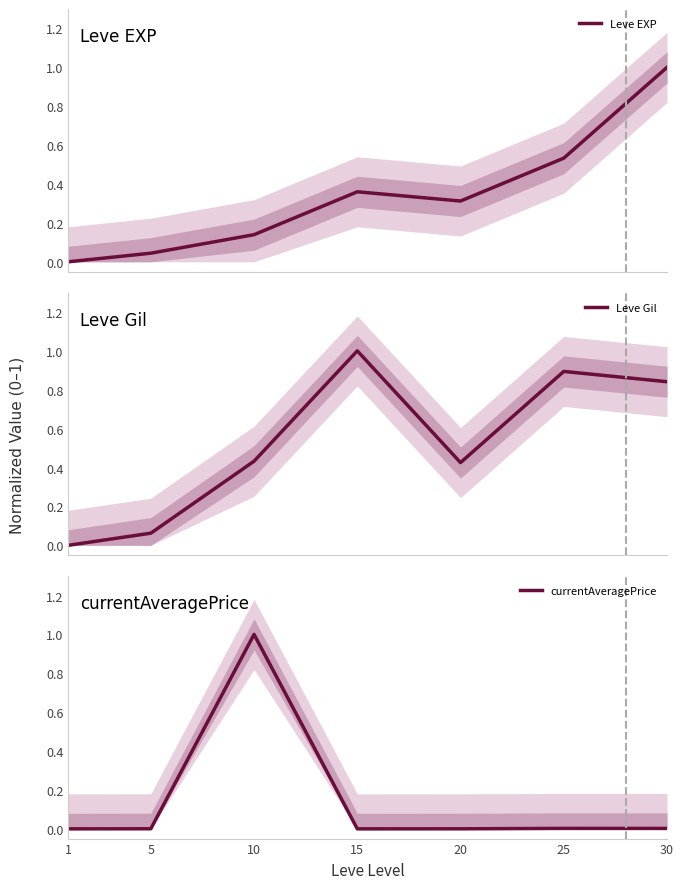

Is it true that Leve Gil equals 1.0 at 15?

True